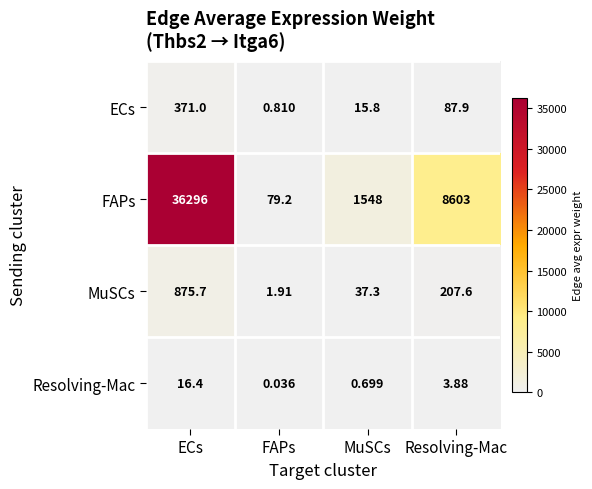

At which label does FAPs first exceed 8603?

ECs